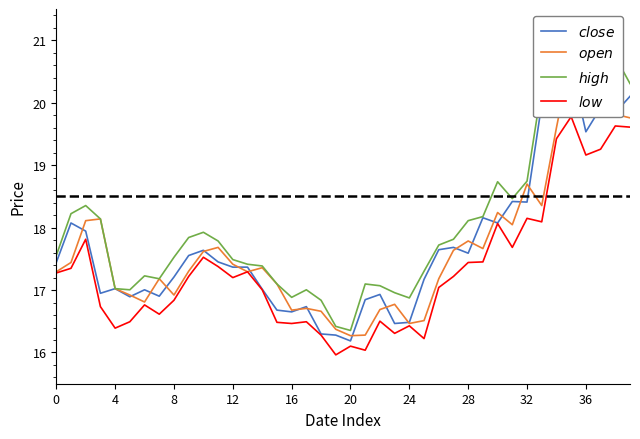

What is the difference between the $close$ values at 30 and 35?

2.5